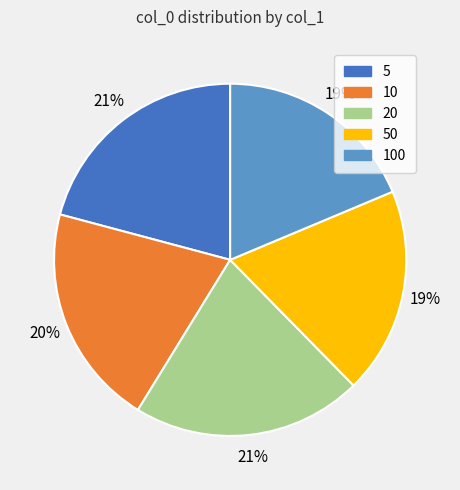

Count the number of slices in the pie.

5